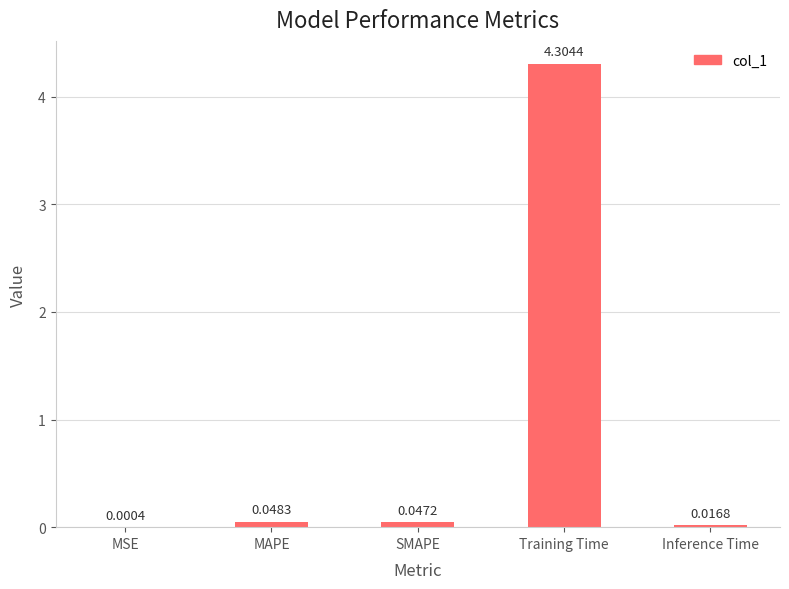

Where is the data nearest to the value 2?

MAPE